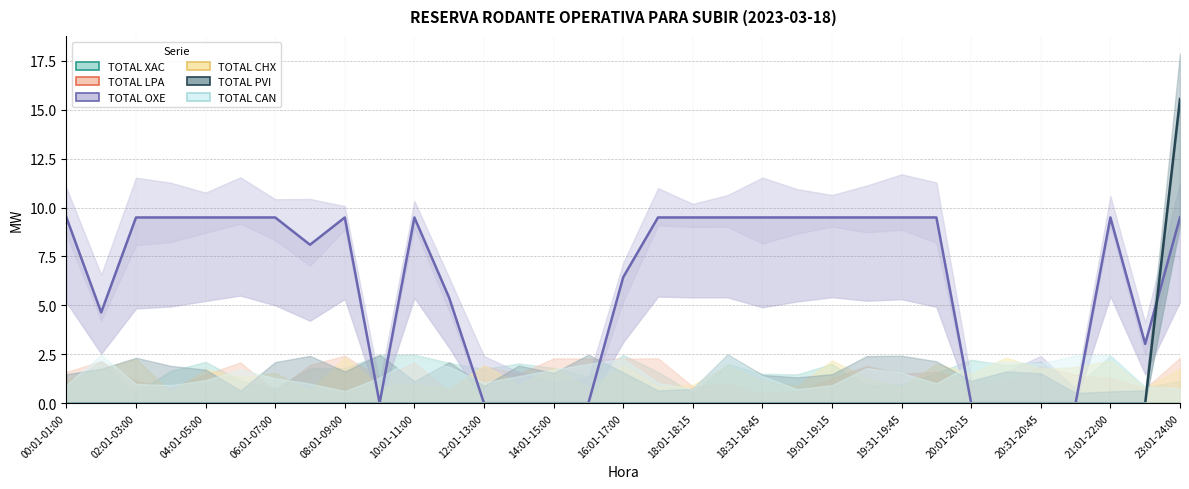

What is the total value across all series at 18:31-18:45?

9.5